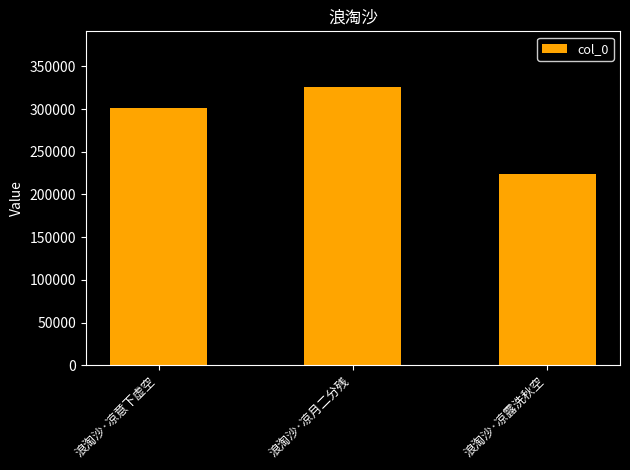

What is the minimum value shown in the chart?

224505